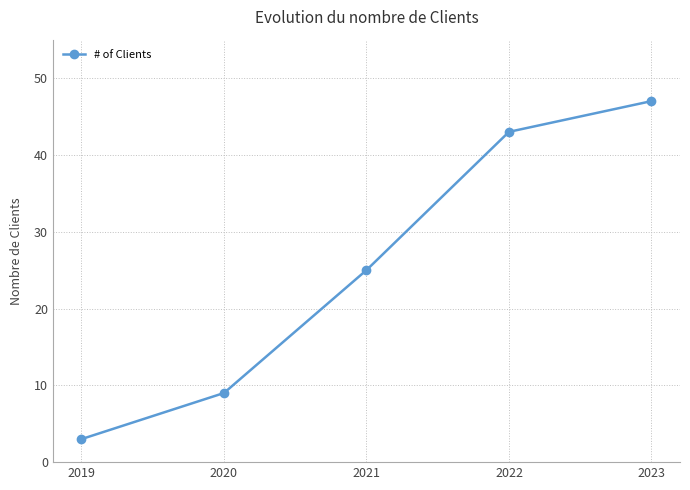

What is the value of the 2nd point from the left?

9